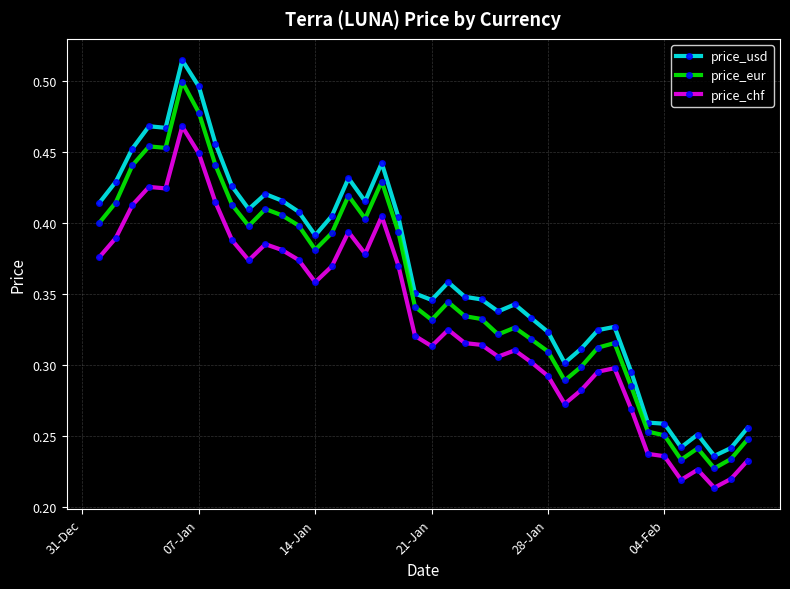

How many categories are shown in the chart?

40